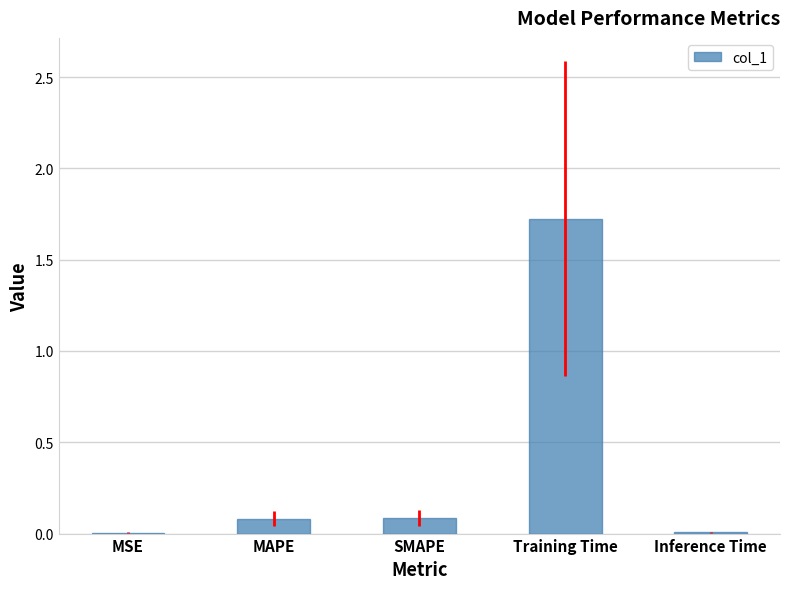

Are the bars grouped side by side (vs. stacked)?

No